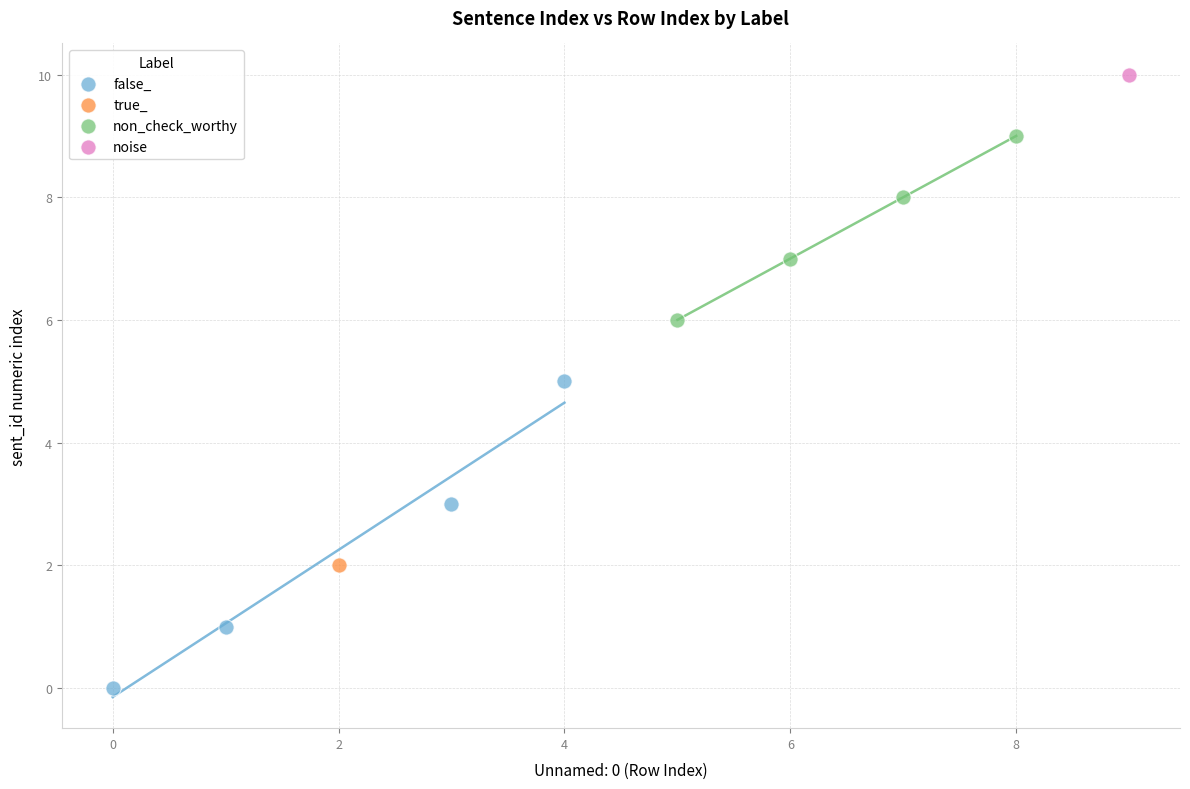

Which series contains the highest Y value?

noise